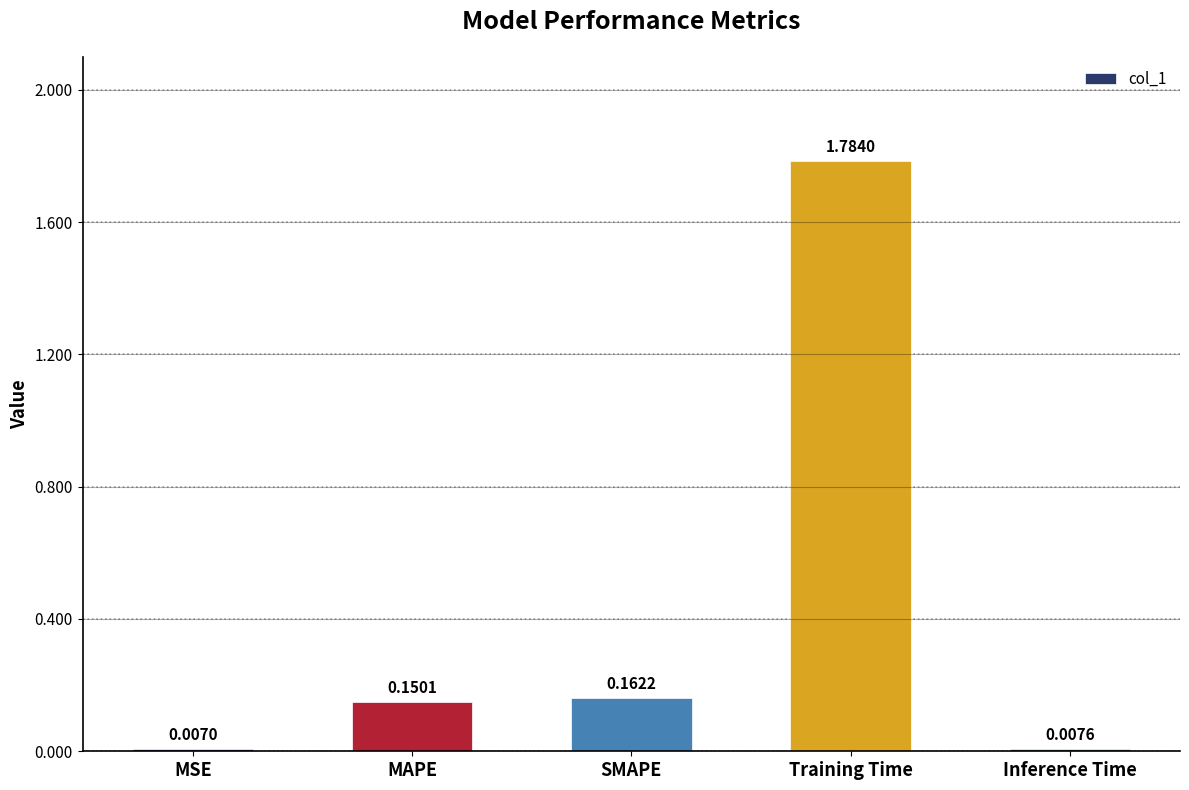

Is it true that the value at MAPE is 0.0?

False